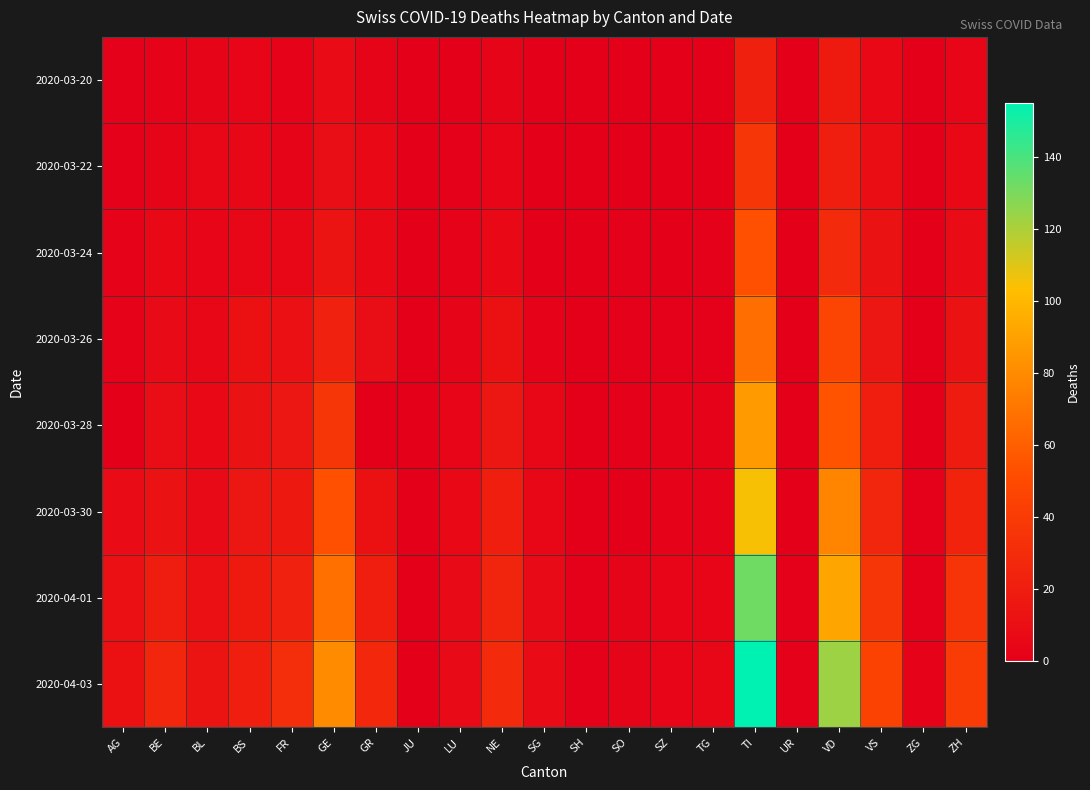

Which series has the largest total across all categories?

2020-04-03